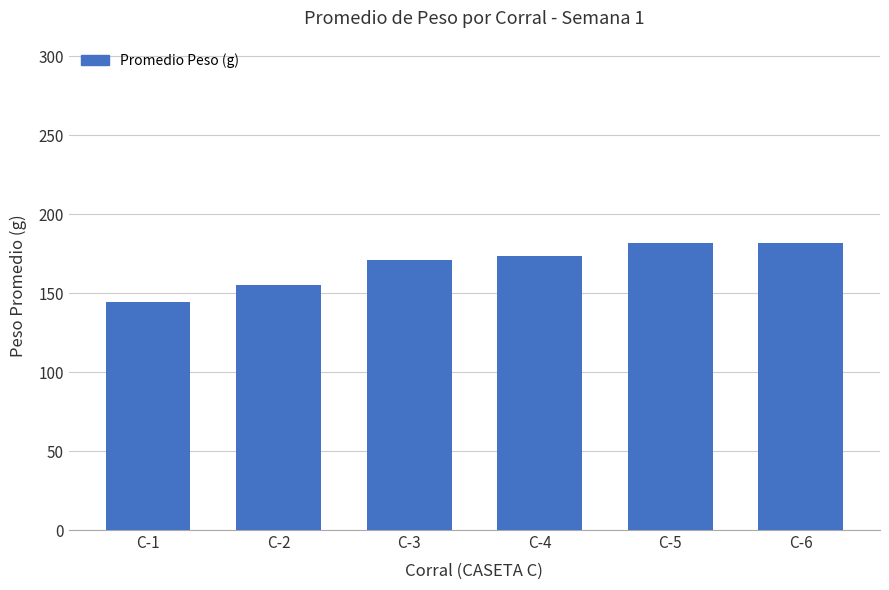

What is the minimum value shown in the chart?

144.4